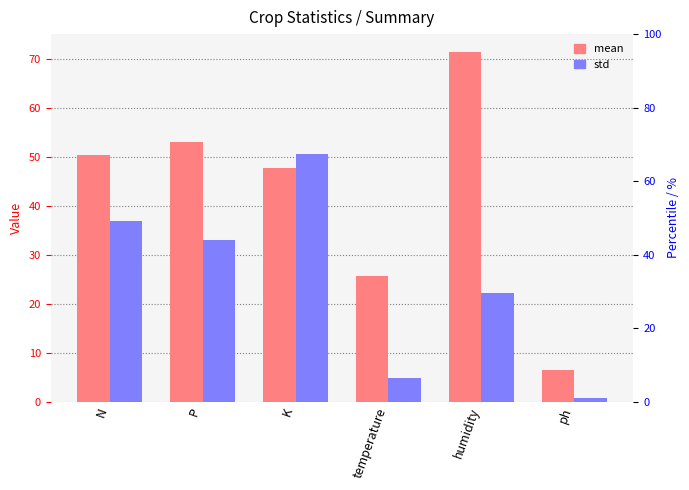

True or false: mean has a value of 25.6 at temperature.

True